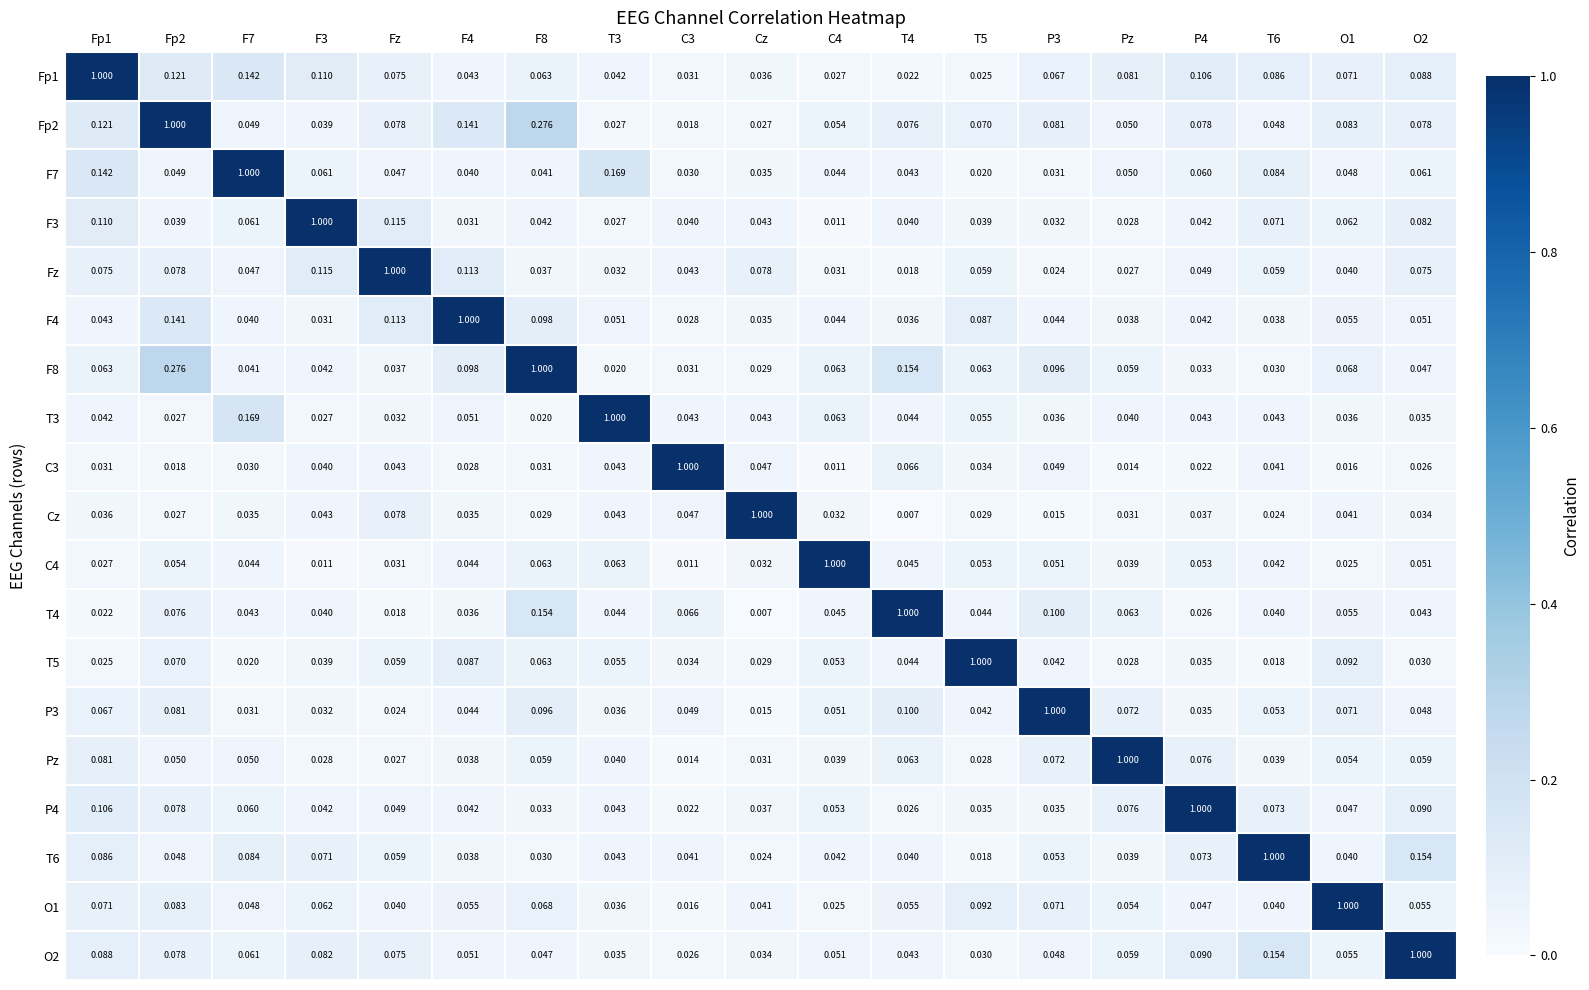

Which series has the largest total across all categories?

Fp2